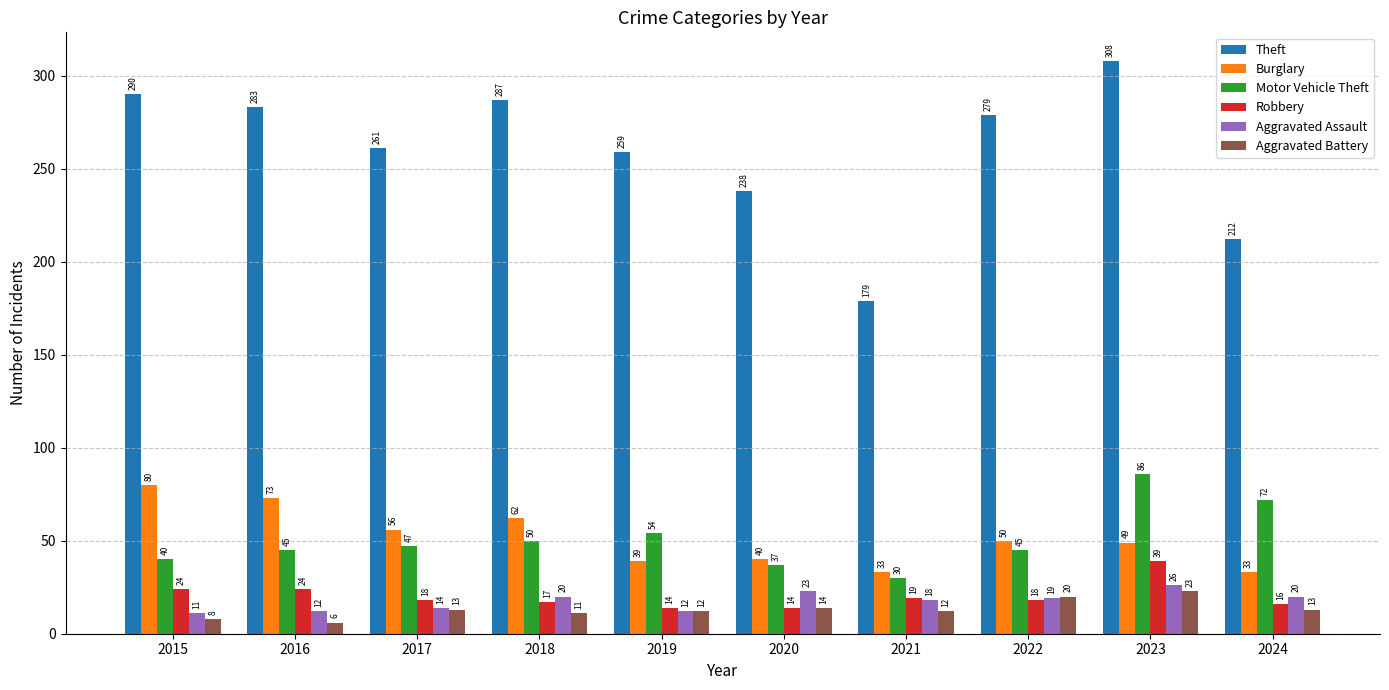

How many groups of bars are there?

10